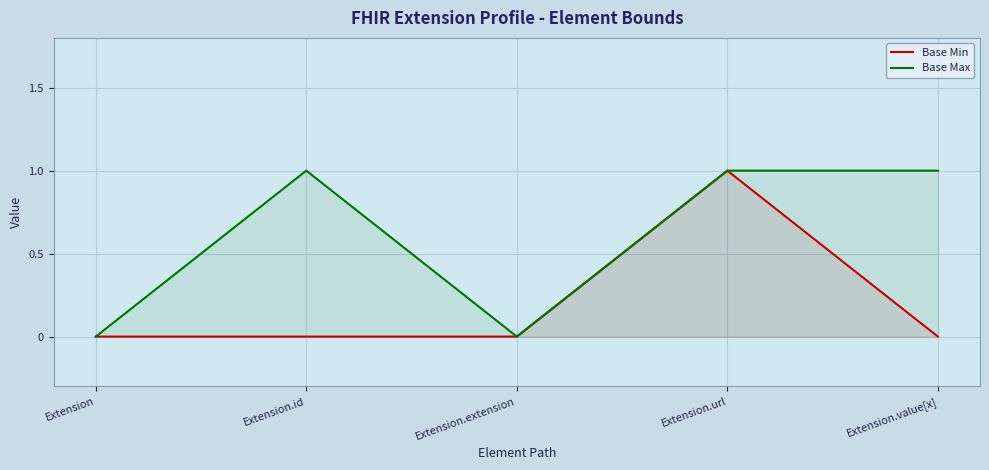

True or false: Base Min has more than 1 points higher than both neighbors.

False